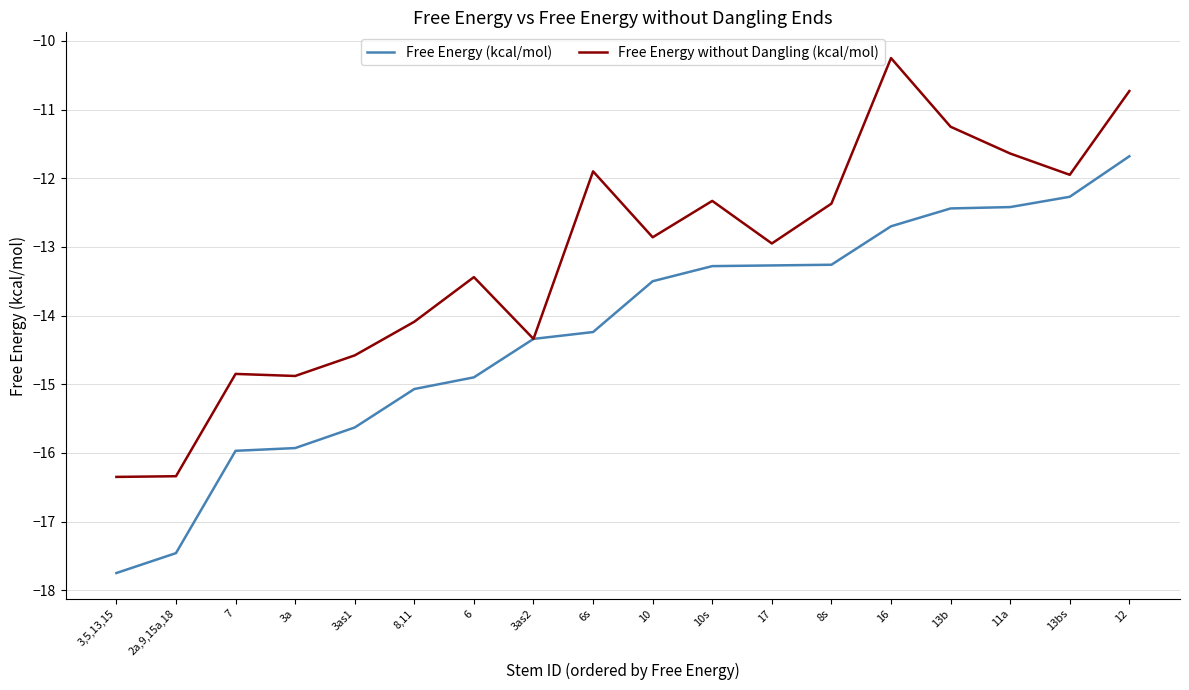

Between 3as2 and 13bs, which series saw the biggest shift?

Free Energy without Dangling (kcal/mol)